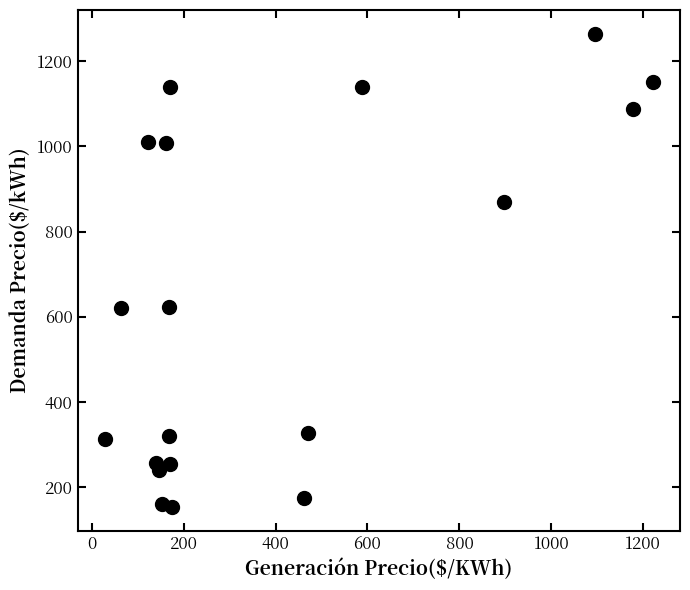

What is the range of Y values (max minus min)?

1110.9